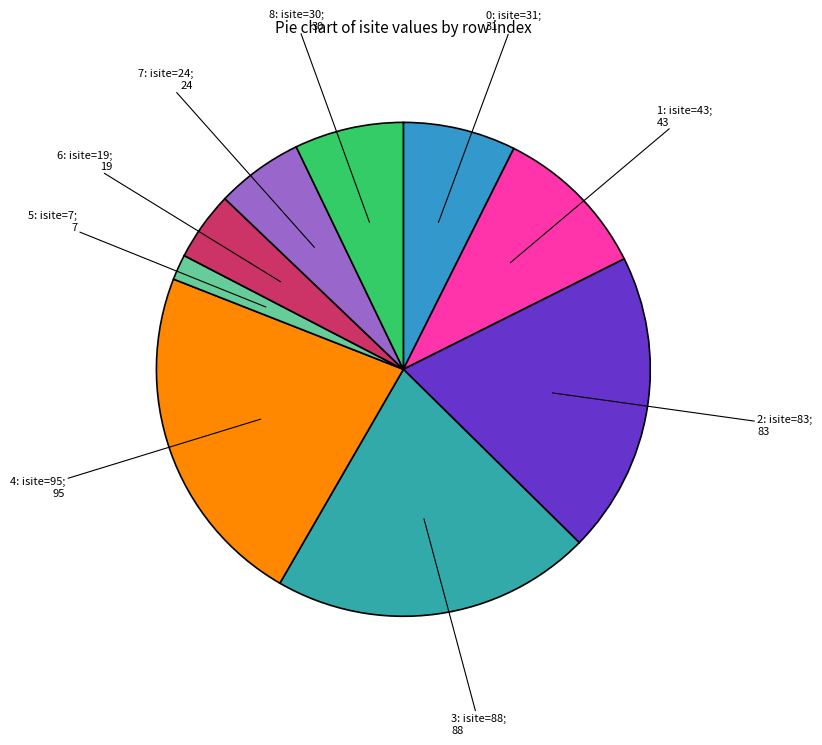

How many segments does this pie chart have?

9